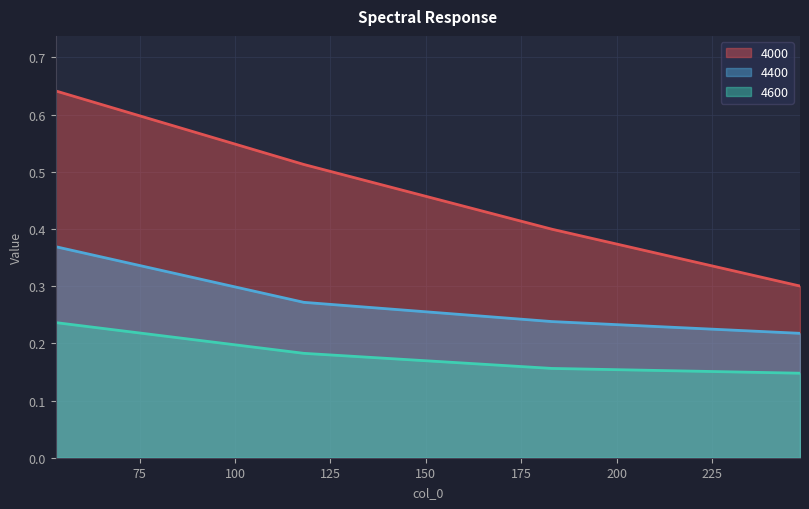

Reading right to left, transcribe all the data shown in this chart.

4000: 248=0.3	183=0.4	118=0.5	53=0.6
4400: 248=0.2	183=0.2	118=0.3	53=0.4
4600: 248=0.1	183=0.2	118=0.2	53=0.2